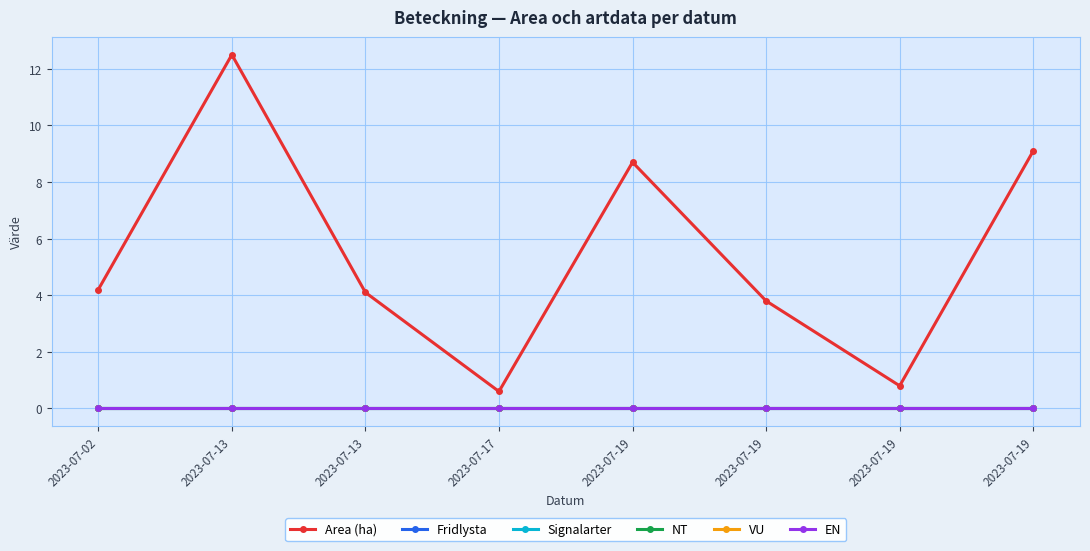

How many data points does each series have?

8